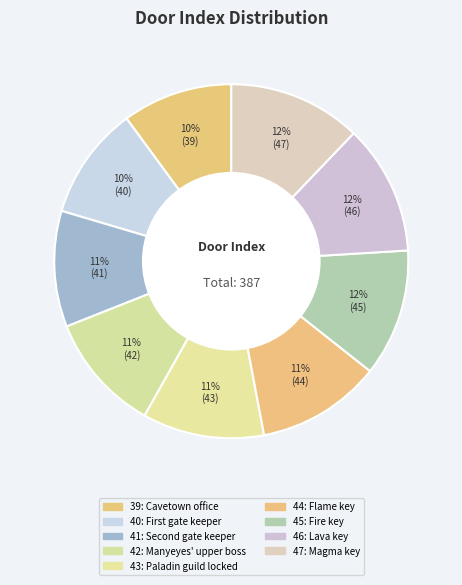

Is there any slice that represents more than half of the pie?

No